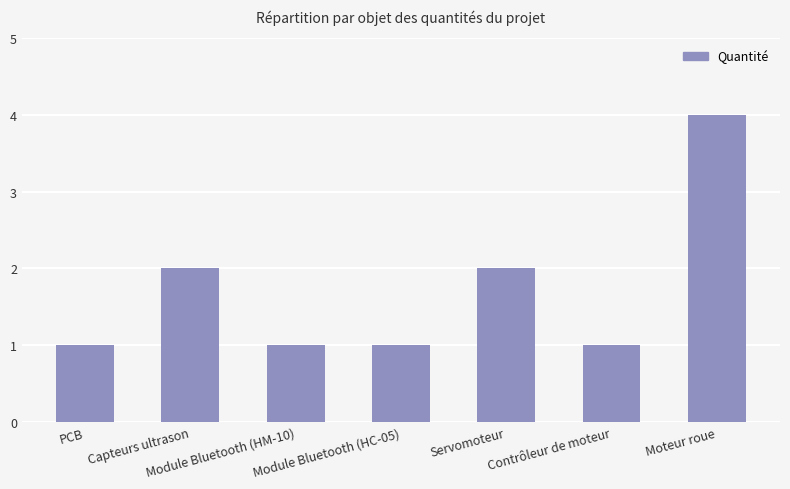

At which category does the chart reach its peak across all series?

Moteur roue